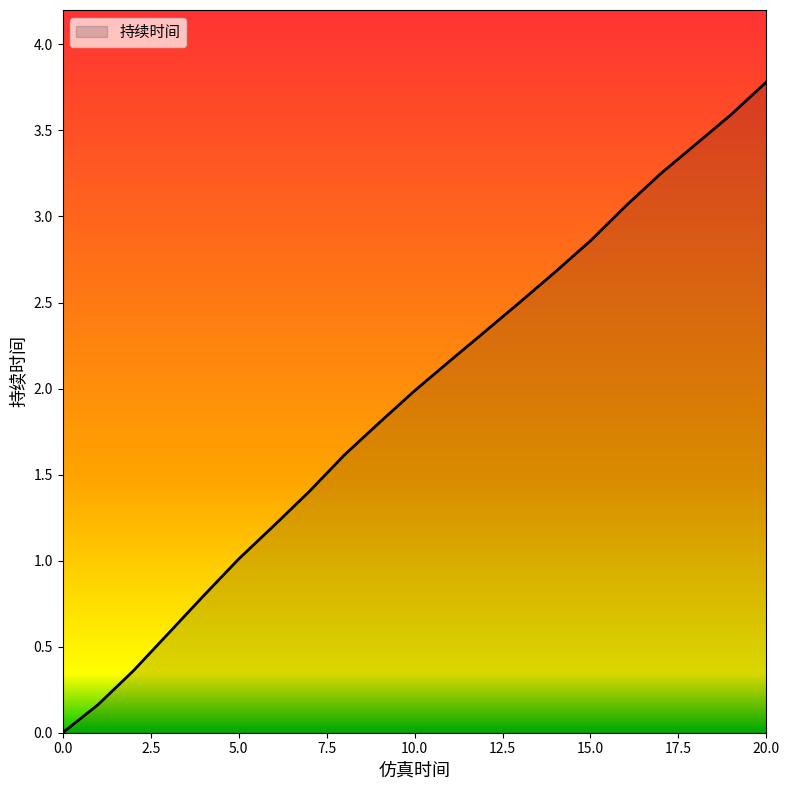

What is the difference between the maximum and minimum values?

3.8